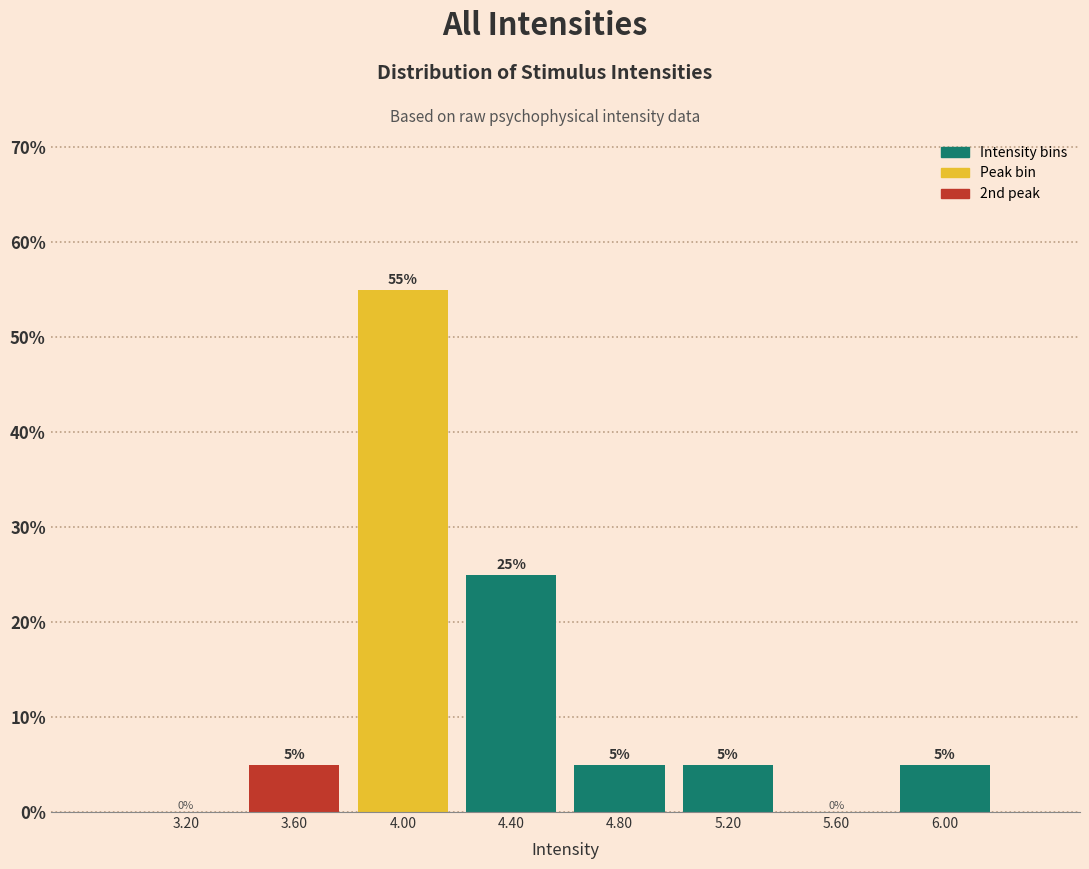

Reading left to right, transcribe this chart: for each bar, give the range it covers on the x-axis and its height.

3.0 to 3.4: 0
3.4 to 3.8: 5
3.8 to 4.2: 55
4.2 to 4.6: 25
4.6 to 5.0: 5
5.0 to 5.4: 5
5.4 to 5.8: 0
5.8 to 6.2: 5